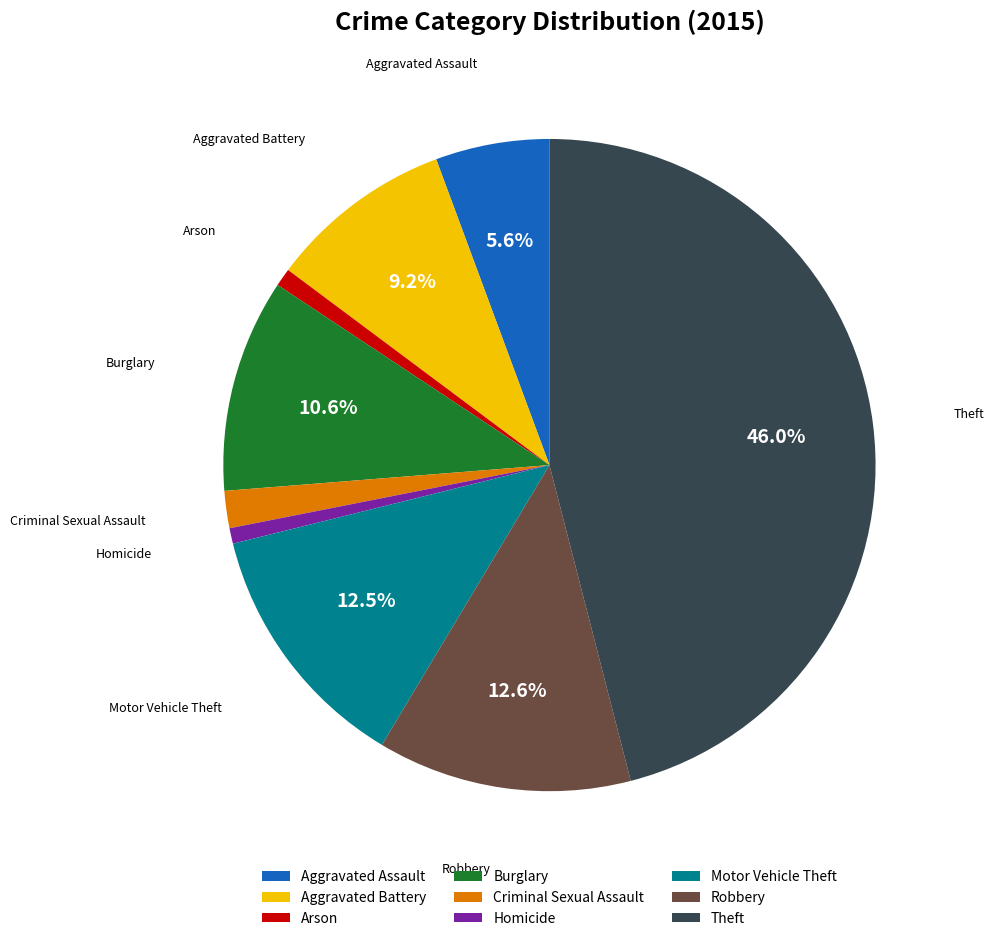

Count the number of slices in the pie.

9